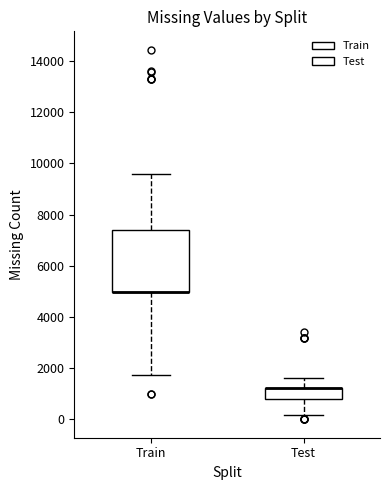

Comparing the boxes themselves (not the whiskers), which one is the tallest?

Train